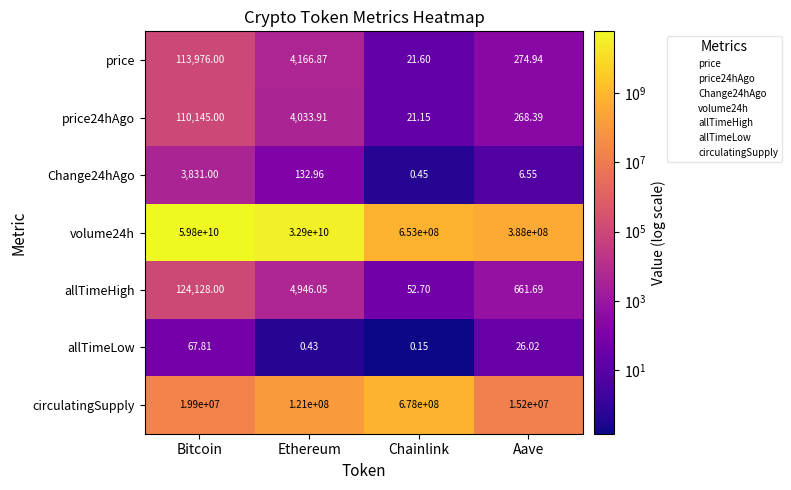

At how many categories does at least one series exceed 40345369979?

1